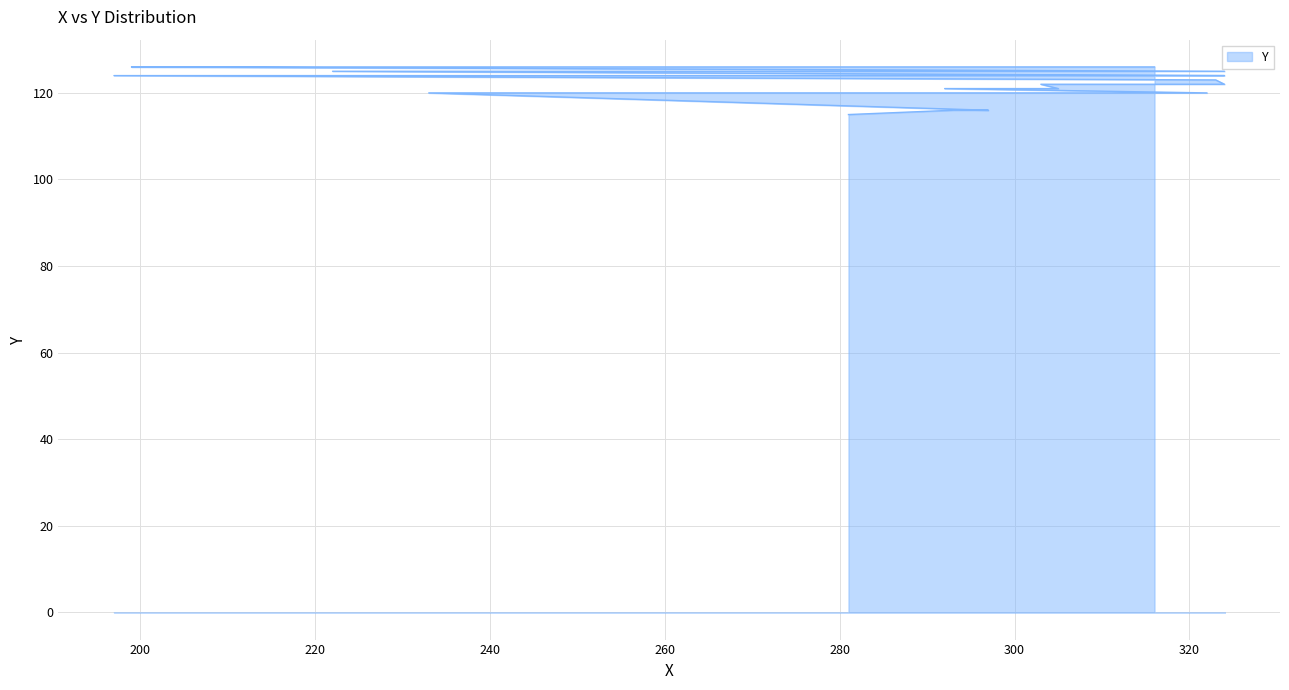

Read the value at 222.

125